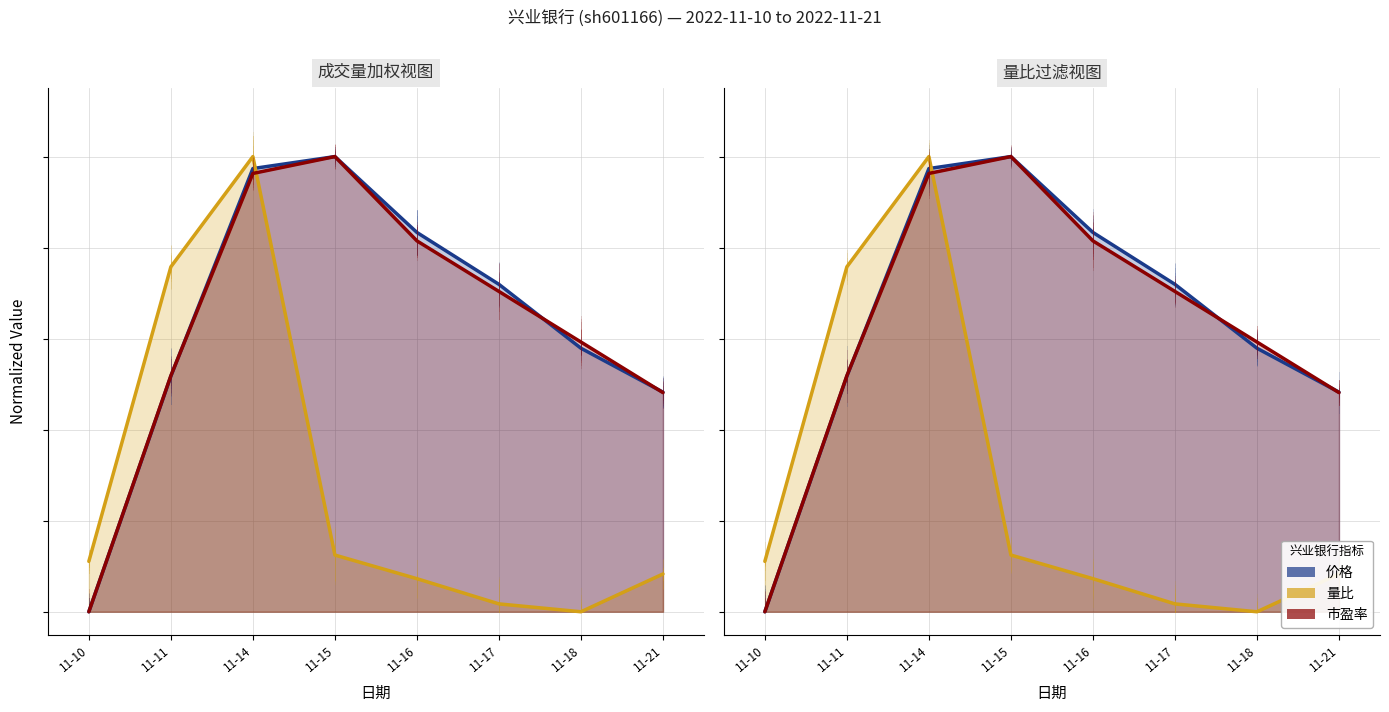

Which series changed the most between 11-17 and 11-18?

价格